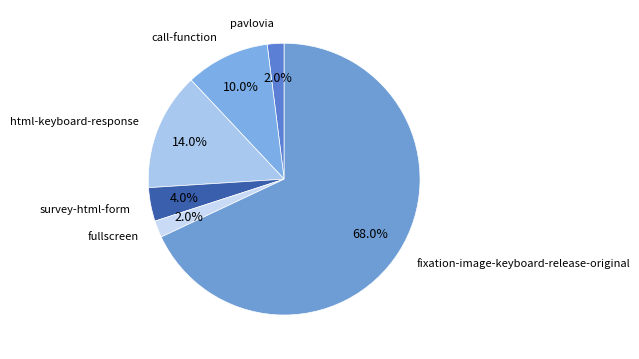

What is the majority slice?

fixation-image-keyboard-release-original